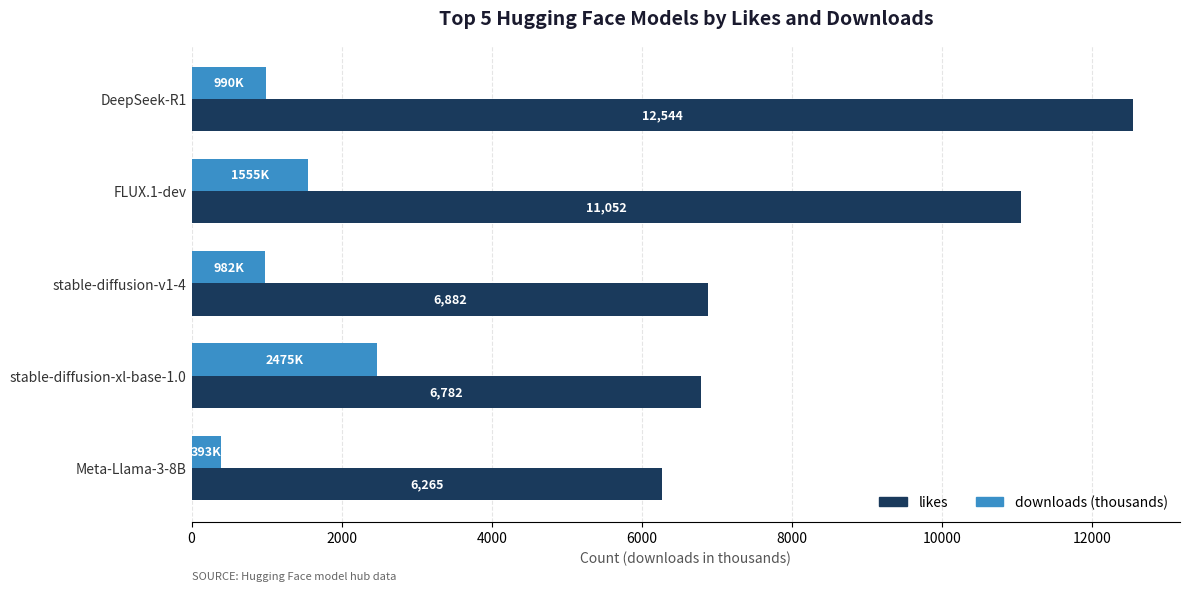

What is the average value of the likes series?

8705.0